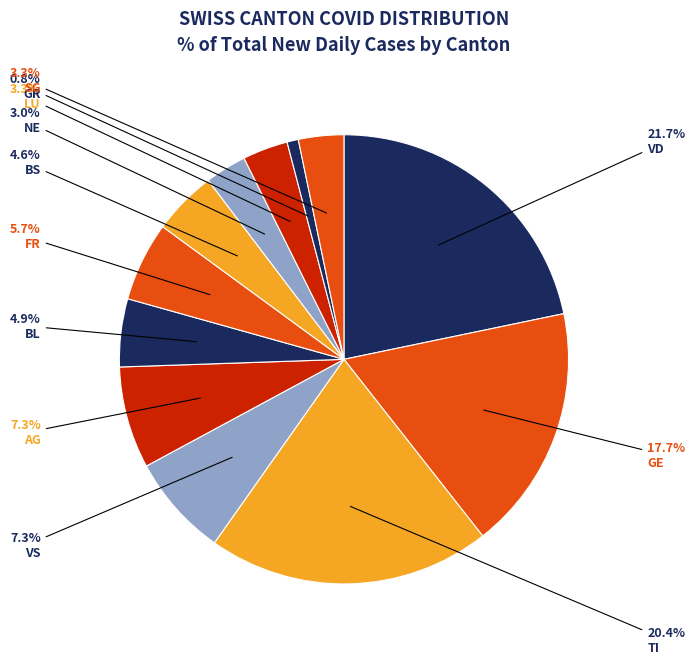

How many slices are in this pie chart?

12